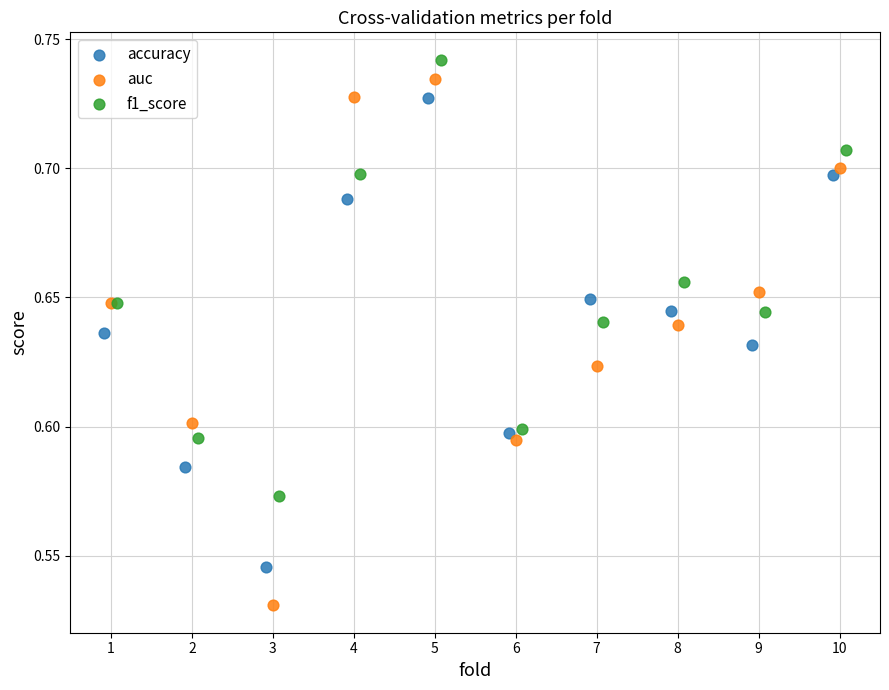

Which series contains the lowest Y value?

auc